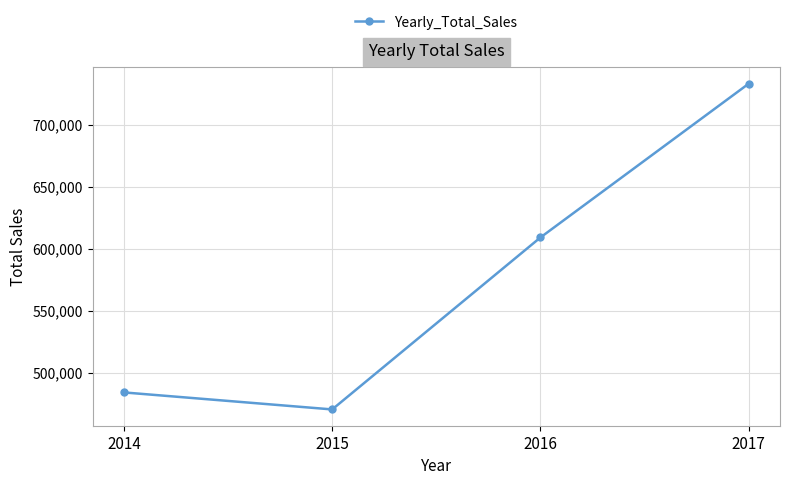

How many data points does each series have?

4